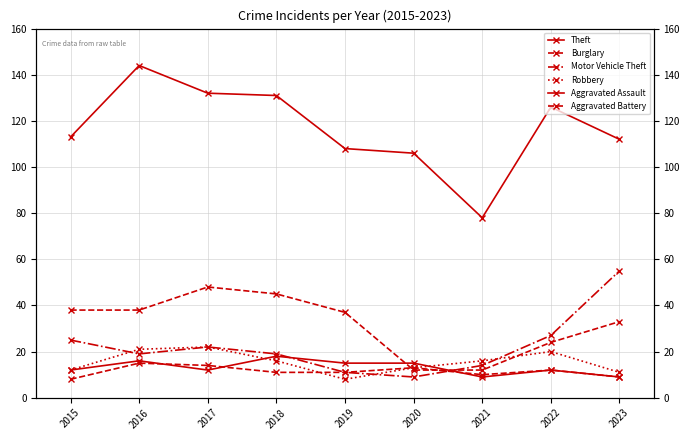

How many intersections are there between Burglary and Aggravated Battery?

2